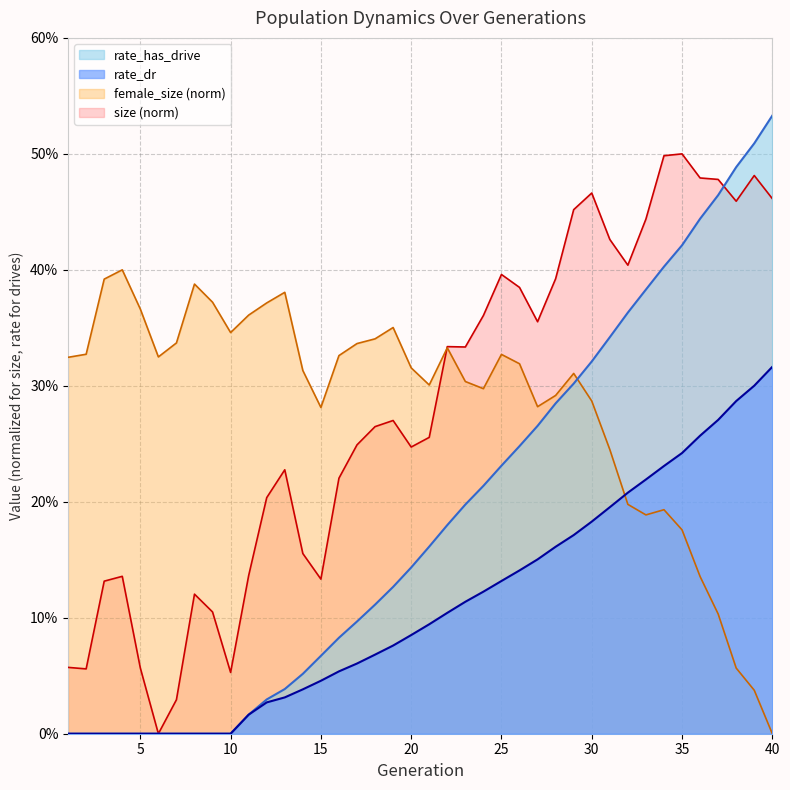

True or false: rate_has_drive has a value of 0.3 at 39.

False